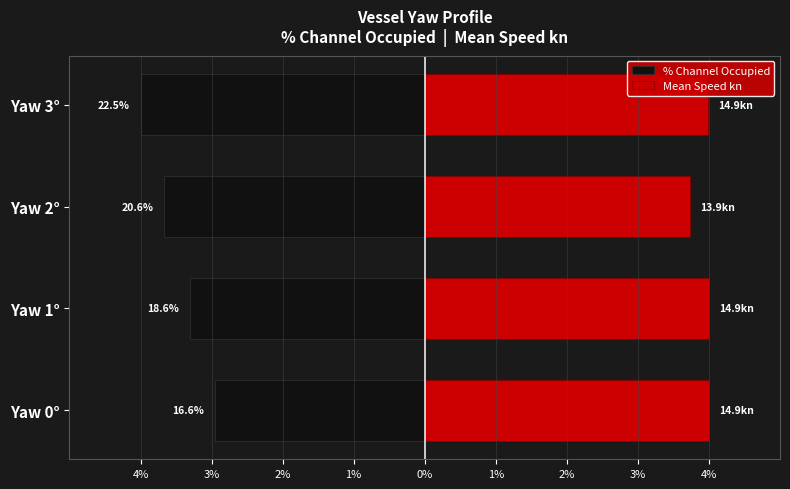

Reading right to left, what are all the values shown in this chart?

% Channel Occupied: -4.0	-3.7	-3.3	-3.0
Mean Speed kn: 4.0	3.7	4.0	4.0